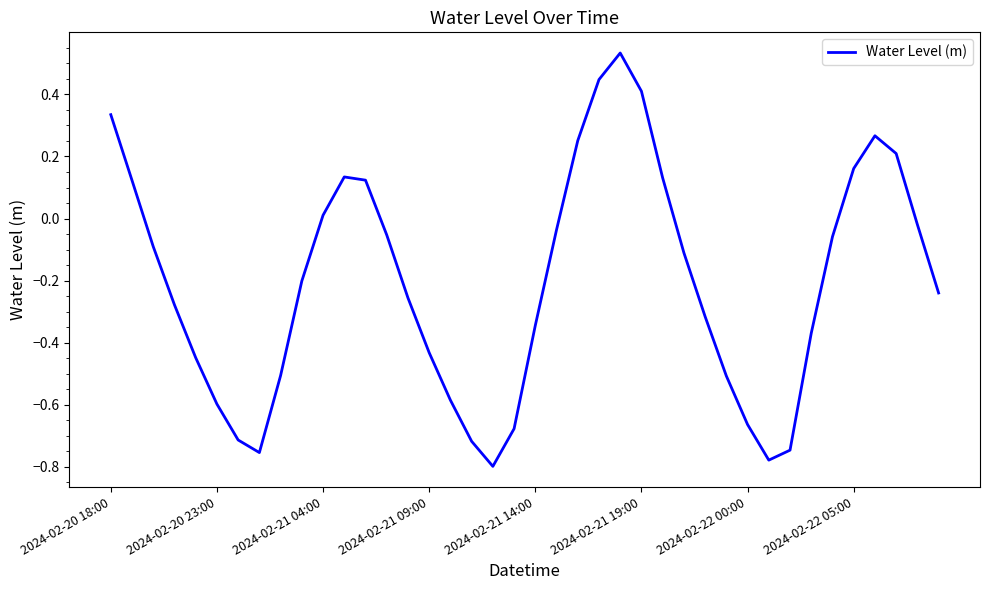

What is the sum of all values?

-8.2